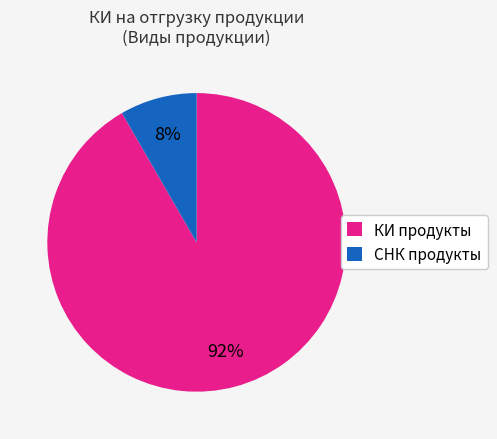

Count the number of slices in the pie.

2